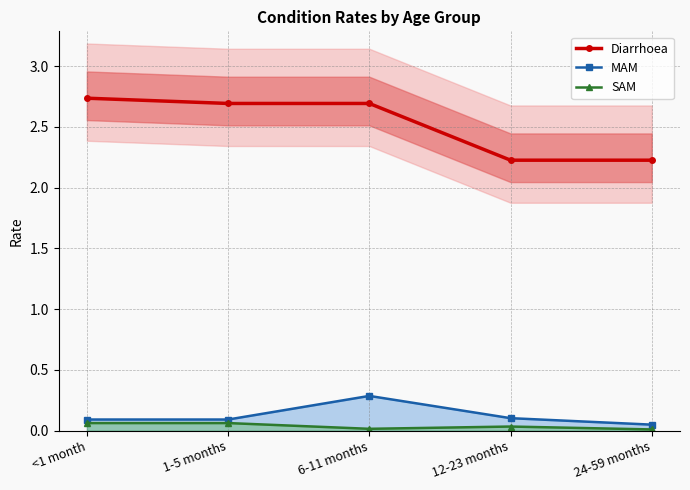

At which category is the sum across all series the highest?

6-11 months